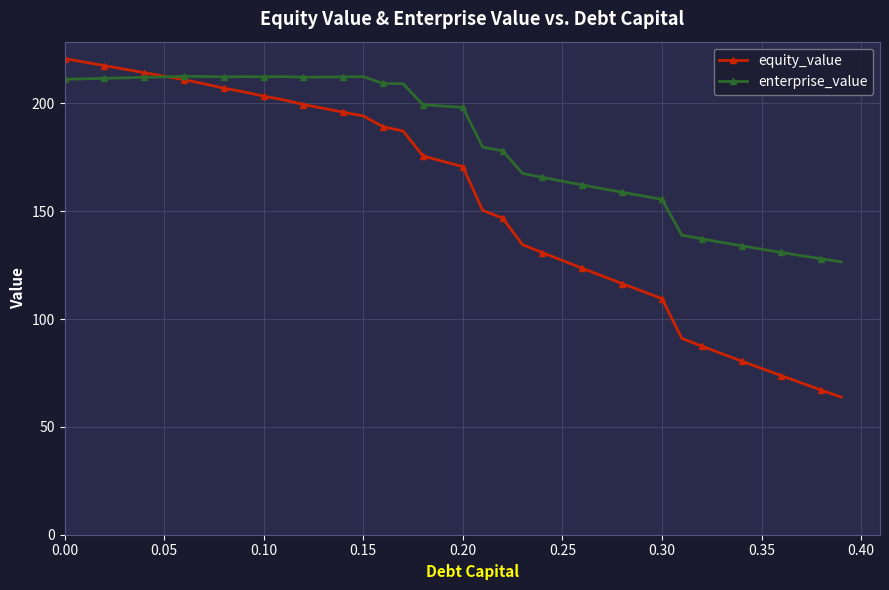

Which series has the largest range (max minus min)?

equity_value